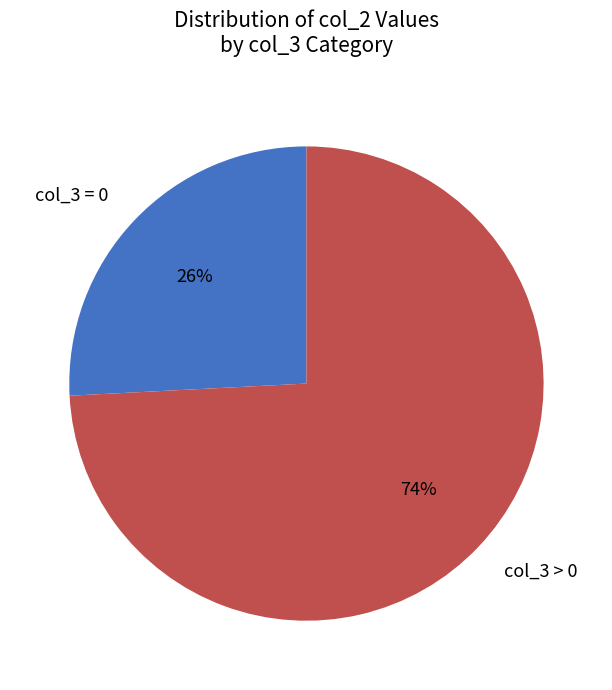

Which slice is the largest?

col_3 > 0